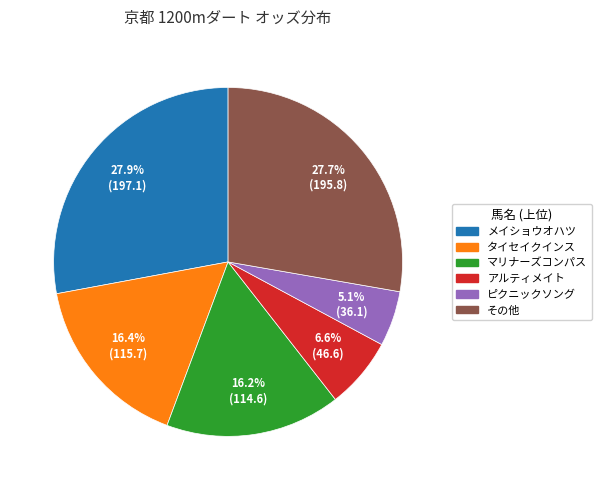

Is there a majority slice in this chart?

No